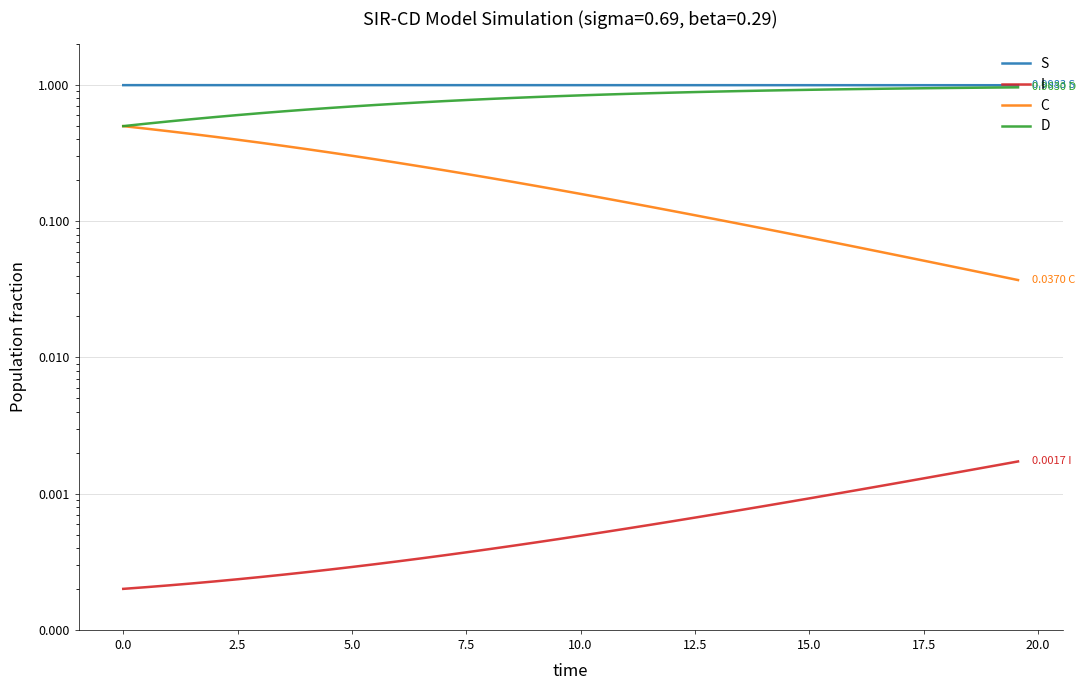

Count the I values in the range 0 to 1.

40